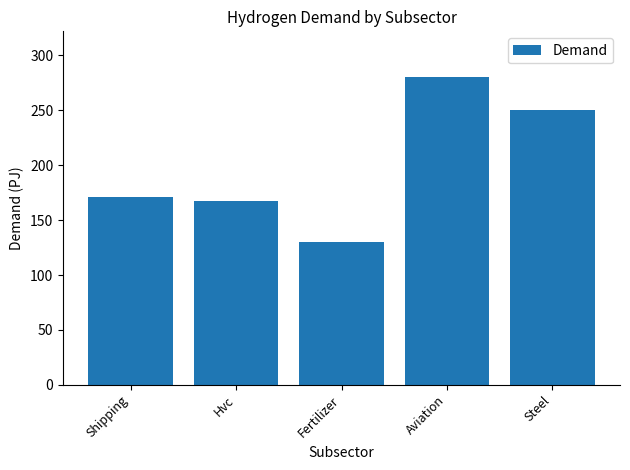

True or false: the data shows 260 at Hvc.

False